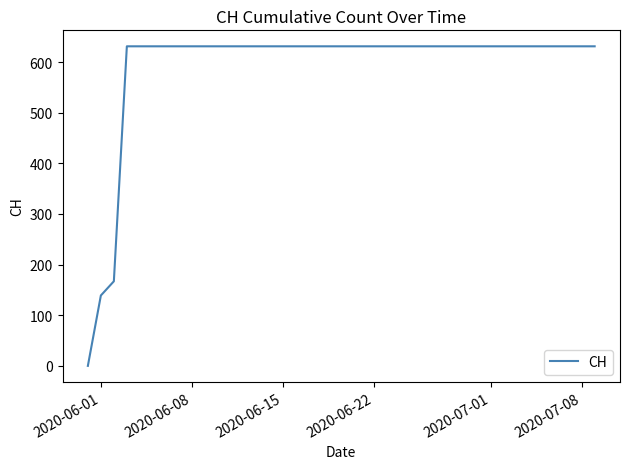

How many values are above zero?

39